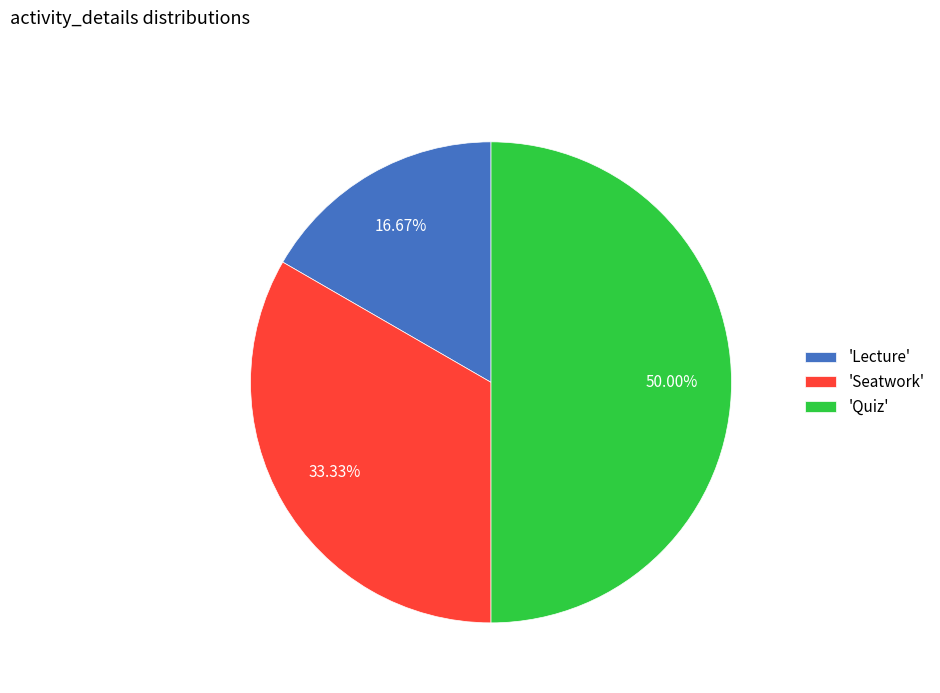

Rank the categories by value from lowest to highest.

'Lecture', 'Seatwork', 'Quiz'